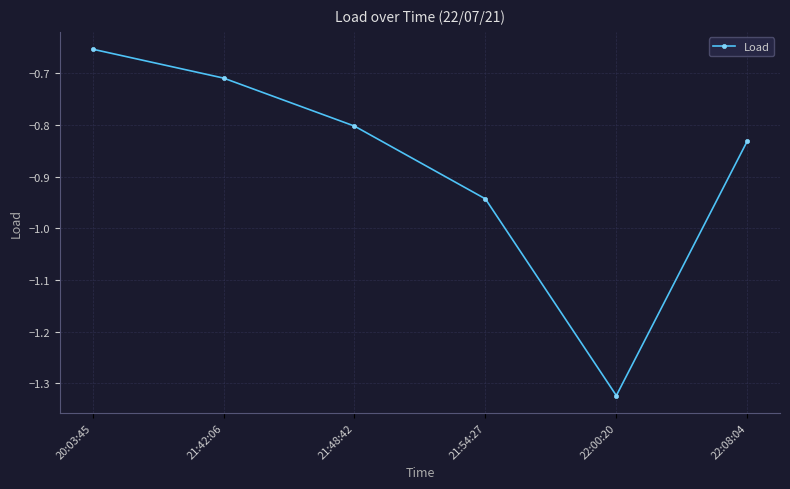

The chart shows a value of -0.3 at 22:08:04. True or false?

False